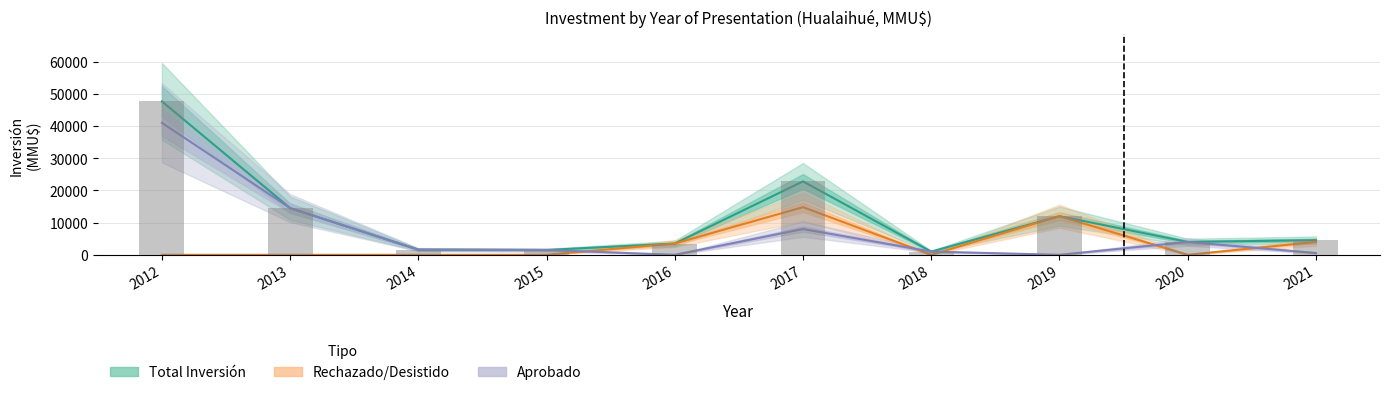

At how many categories does at least one series exceed 25495?

1